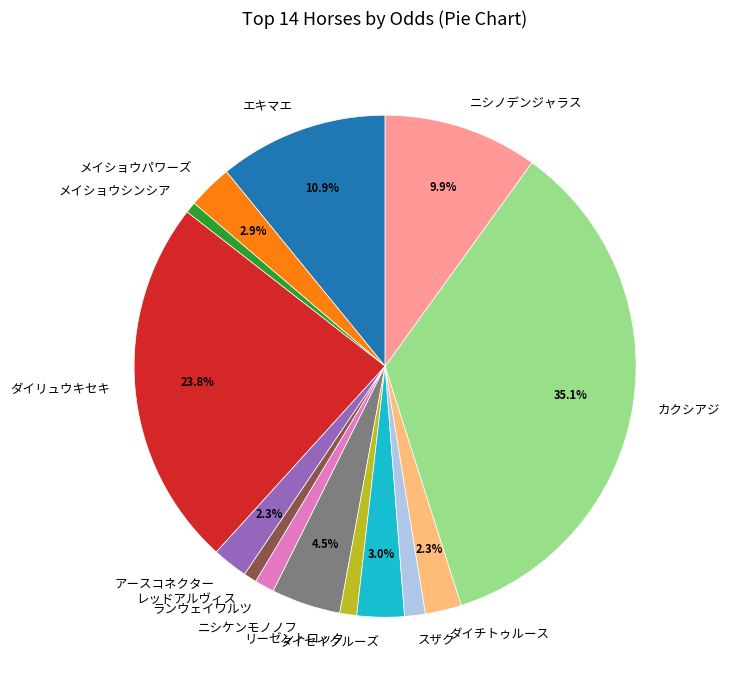

To the nearest percent, what is the average slice percentage?

7%